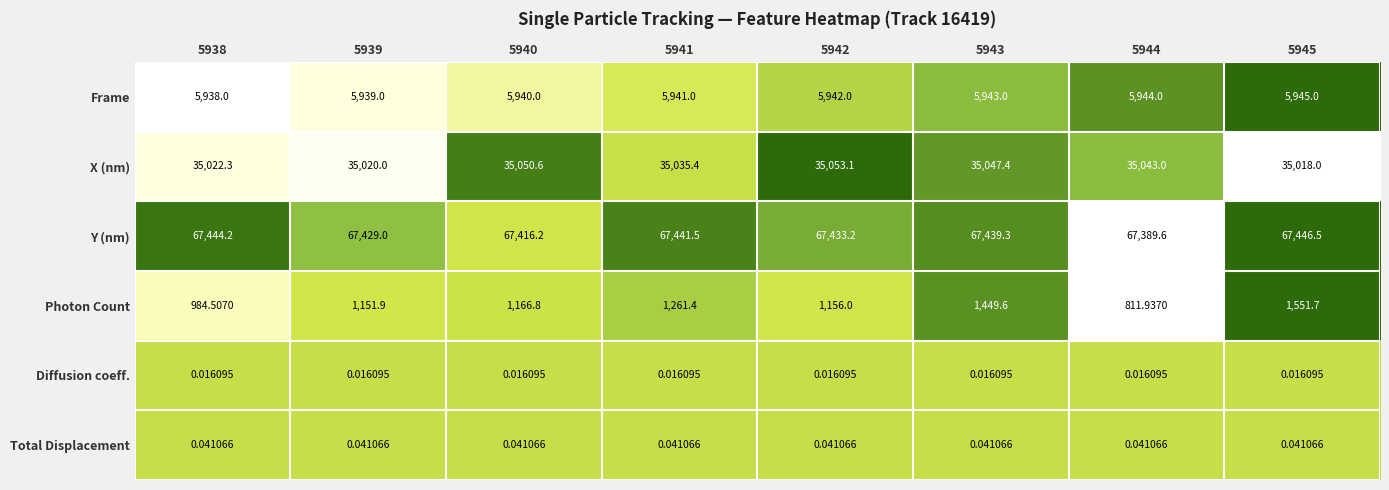

Rank the series at 5944 from highest to lowest value.

Y (nm), X (nm), Frame, Photon Count, Total Displacement, Diffusion coeff.